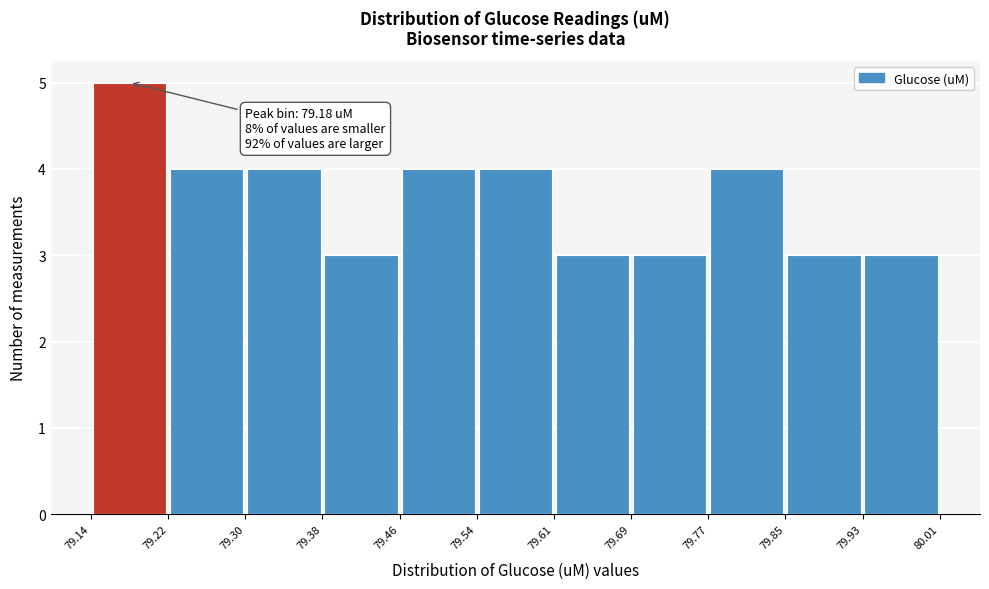

Which range on the x-axis has the tallest bar?

79.14 to 79.22